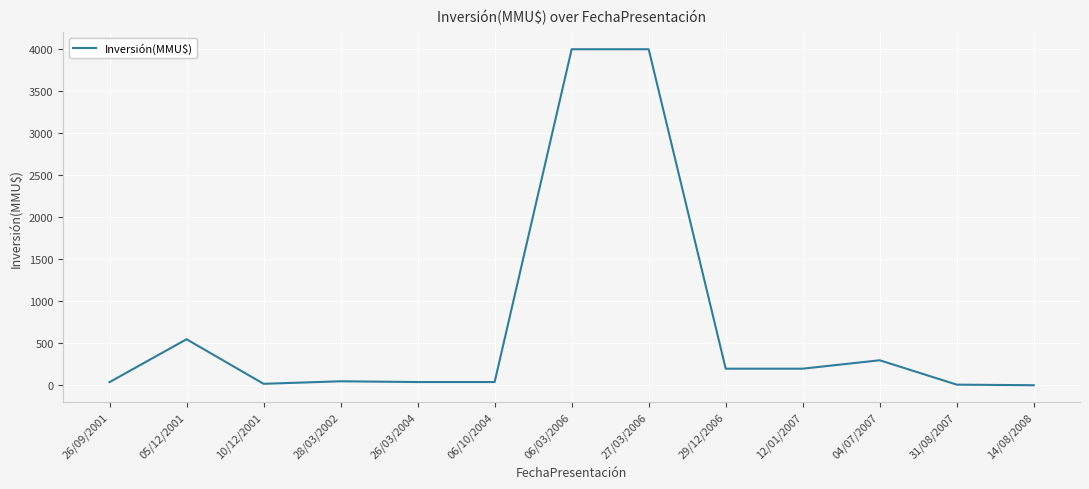

Between 05/12/2001 and 12/01/2007, which is larger?

05/12/2001